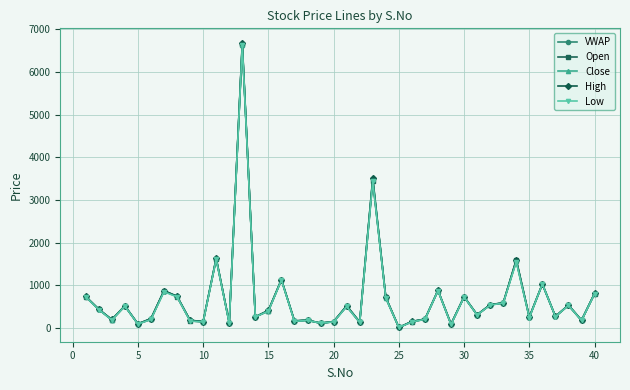

True or false: Close has more than 2 points higher than both neighbors.

True